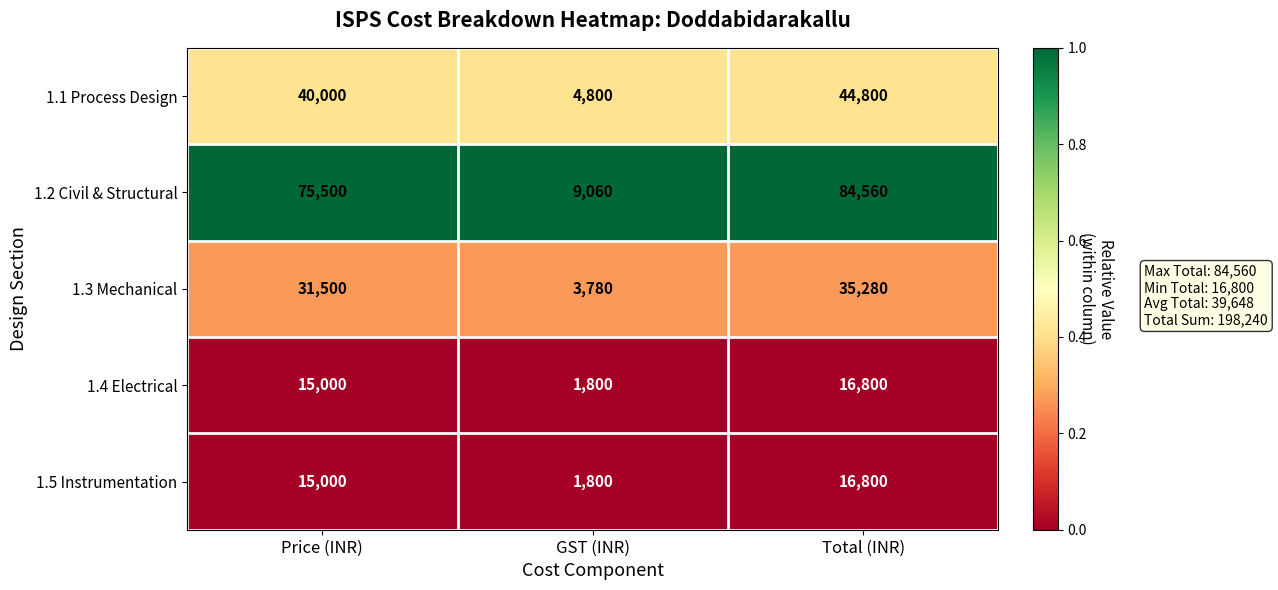

Reading right to left, list all the values displayed in this chart.

1.1 Process Design: Total (INR)=44800	GST (INR)=4800	Price (INR)=40000
1.2 Civil & Structural: Total (INR)=84560	GST (INR)=9060	Price (INR)=75500
1.3 Mechanical: Total (INR)=35280	GST (INR)=3780	Price (INR)=31500
1.4 Electrical: Total (INR)=16800	GST (INR)=1800	Price (INR)=15000
1.5 Instrumentation: Total (INR)=16800	GST (INR)=1800	Price (INR)=15000